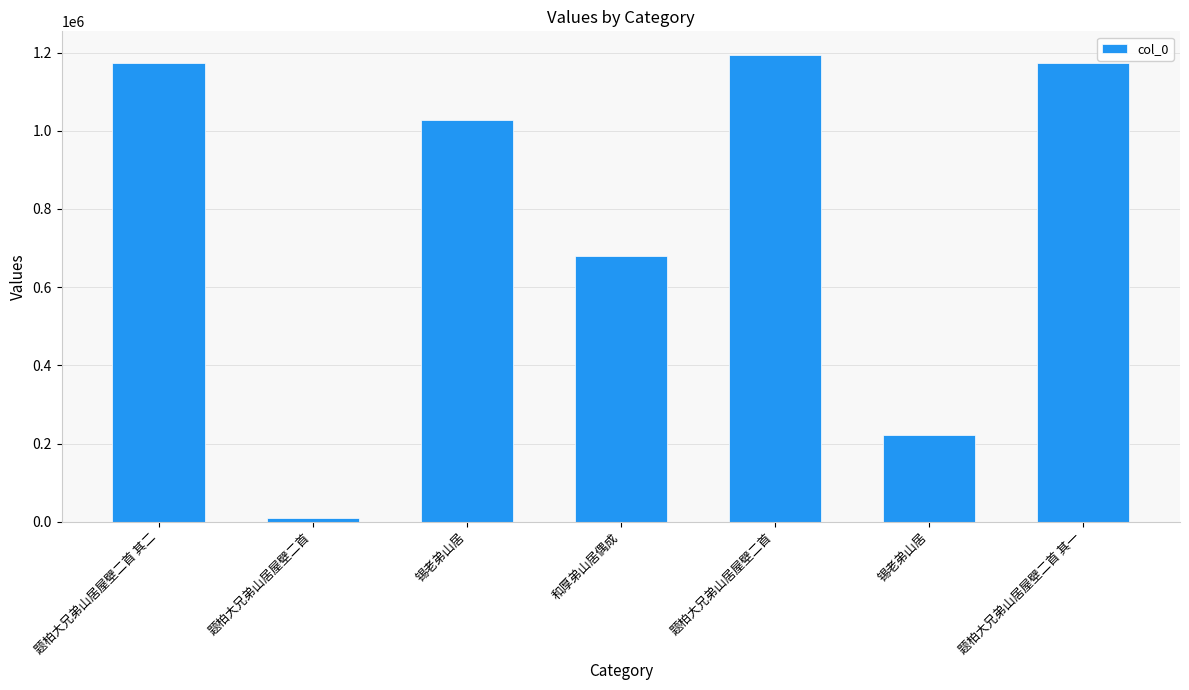

Where is the data nearest to the value 601707?

和厚弟山居偶成